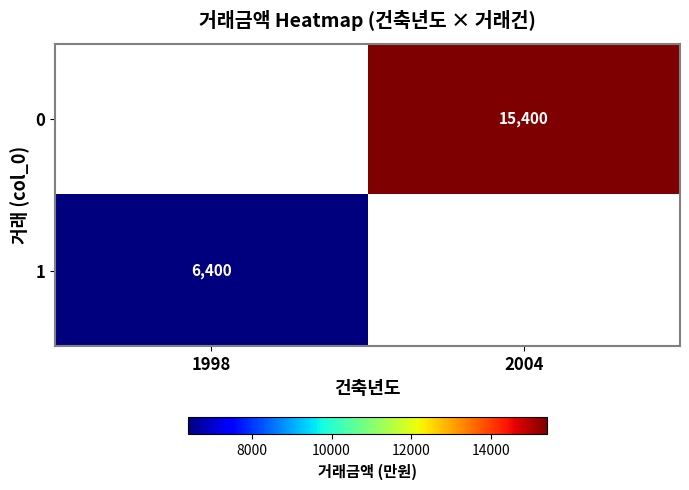

The 0 series shows 15400 at 2004. True or false?

True